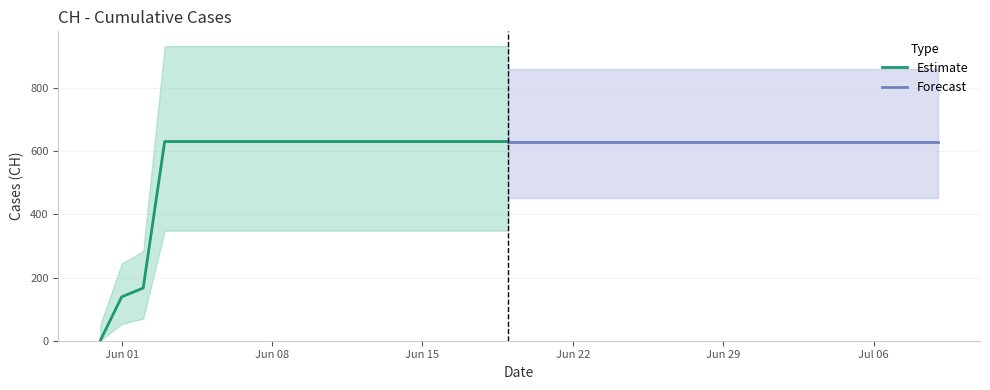

List the labels in order of value, smallest first.

2020-05-31, 2020-06-01, 2020-06-02, 2020-06-03, 2020-06-04, 2020-06-05, 2020-06-06, 2020-06-07, 2020-06-08, 2020-06-09, 2020-06-10, 2020-06-11, 2020-06-12, 2020-06-13, 2020-06-14, 2020-06-15, 2020-06-16, 2020-06-17, 2020-06-18, 2020-06-19, 2020-06-20, 2020-06-21, 2020-06-22, 2020-06-23, 2020-06-24, 2020-06-25, 2020-06-26, 2020-06-27, 2020-06-28, 2020-06-29, 2020-06-30, 2020-07-01, 2020-07-02, 2020-07-03, 2020-07-04, 2020-07-05, 2020-07-06, 2020-07-07, 2020-07-08, 2020-07-09